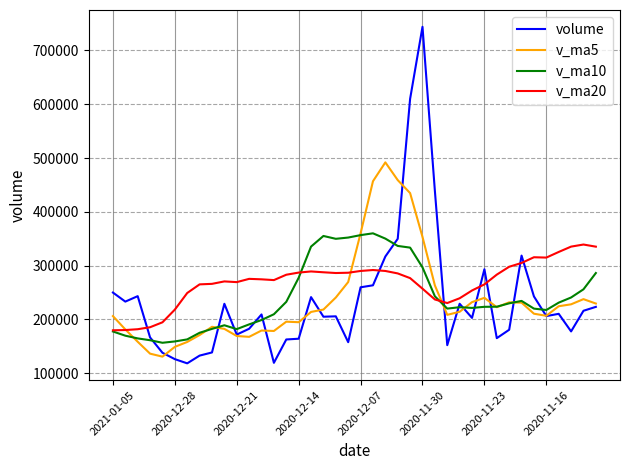

Which series has the largest range (max minus min)?

volume